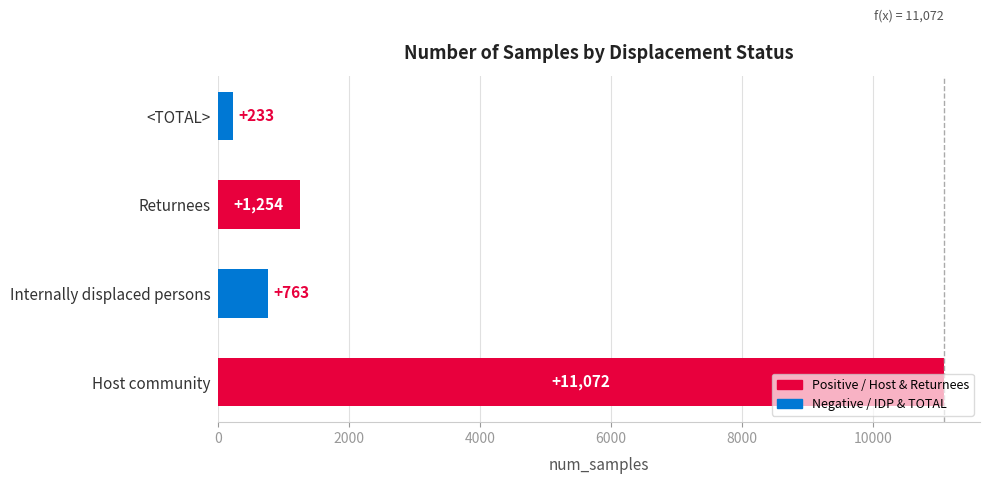

What is the greatest value displayed?

11072